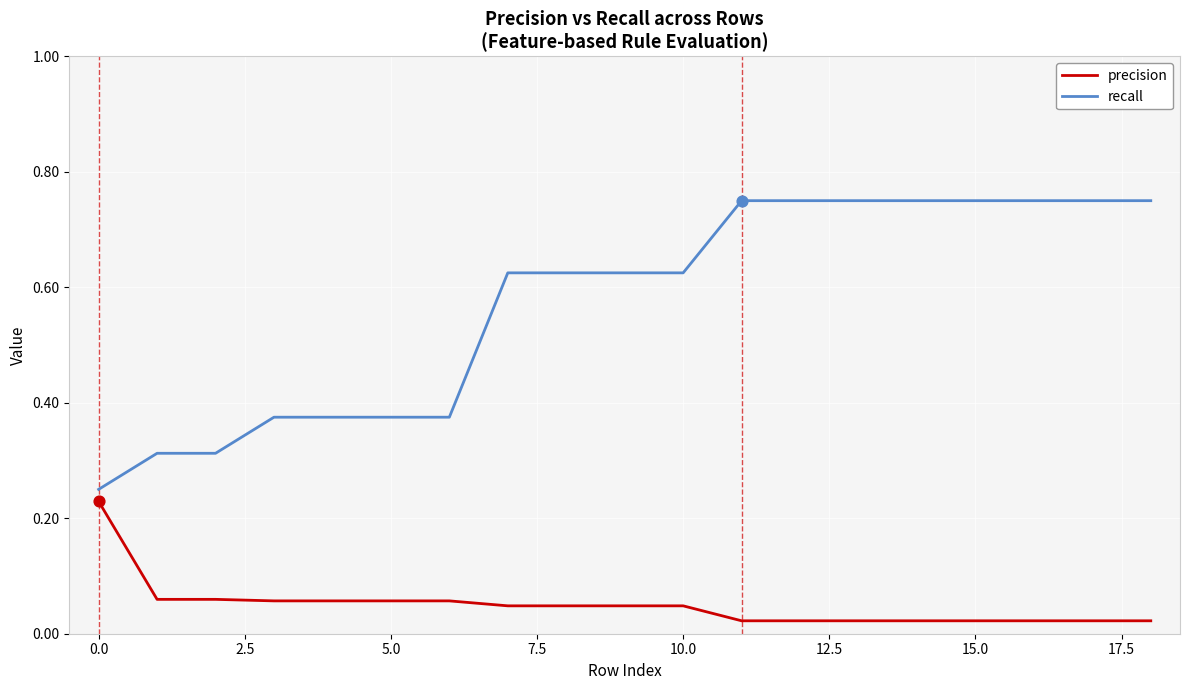

Which series has the largest range (max minus min)?

recall